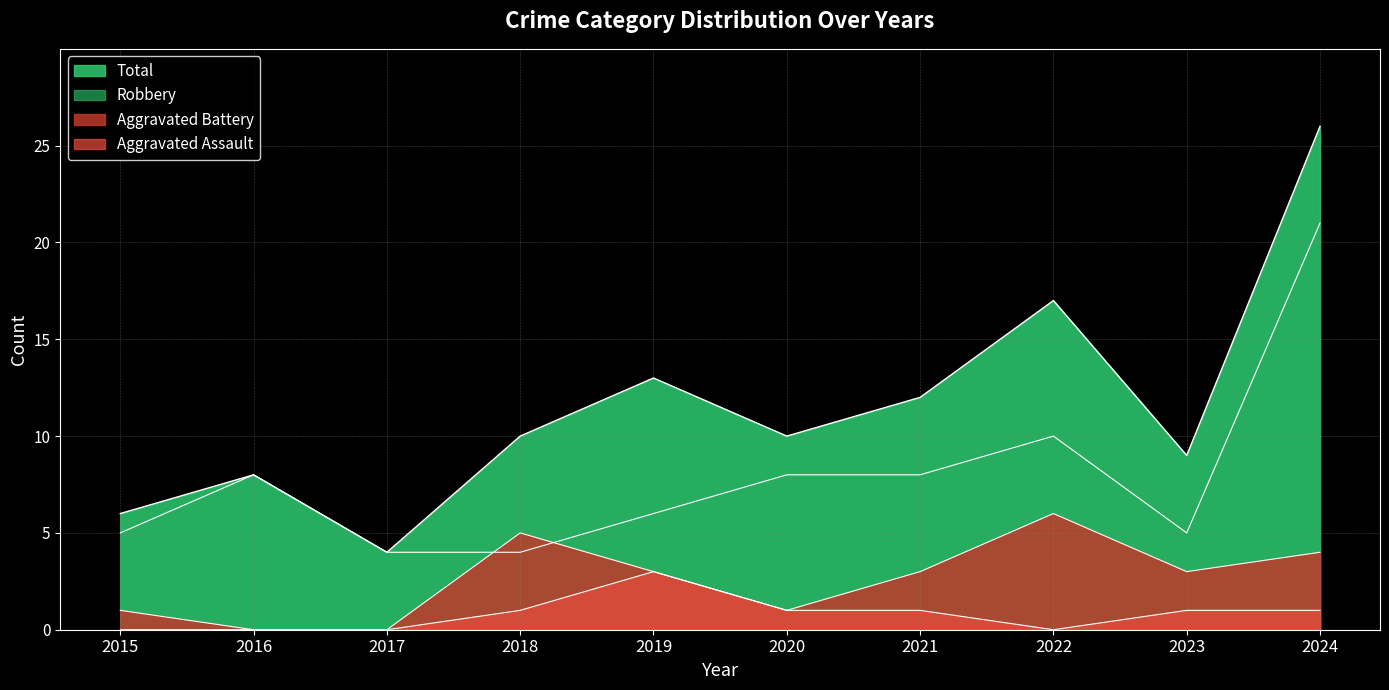

At which category does Total reach its first local valley?

2017